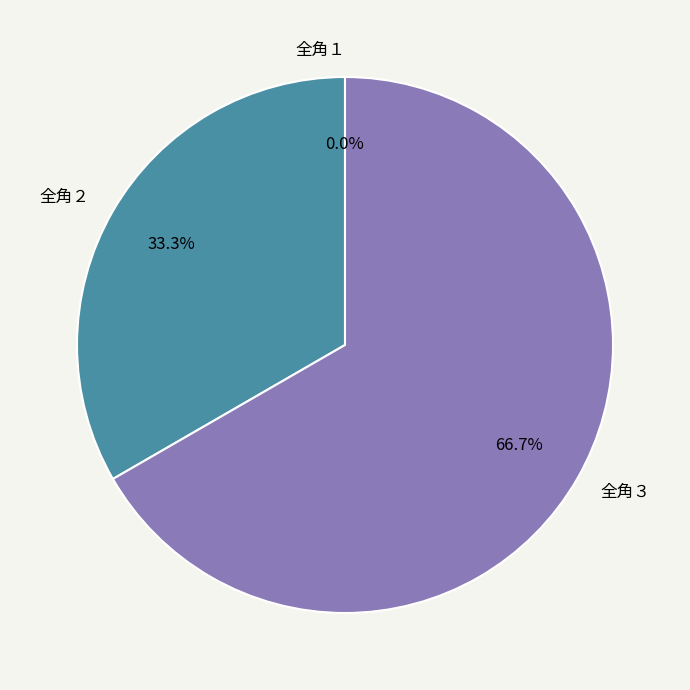

How many slices are in this pie chart?

3